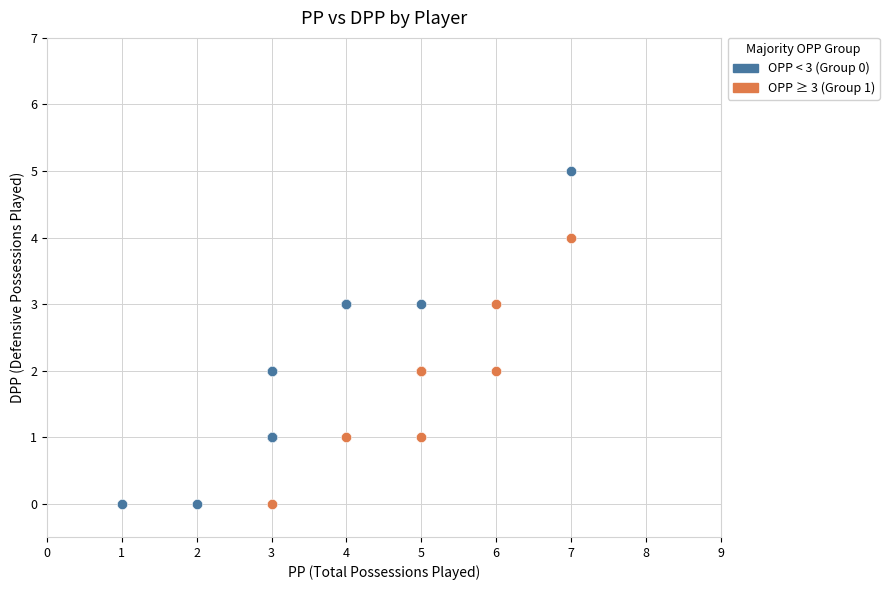

What are all the series names shown in the legend?

OPP < 3 (Group 0), OPP ≥ 3 (Group 1)